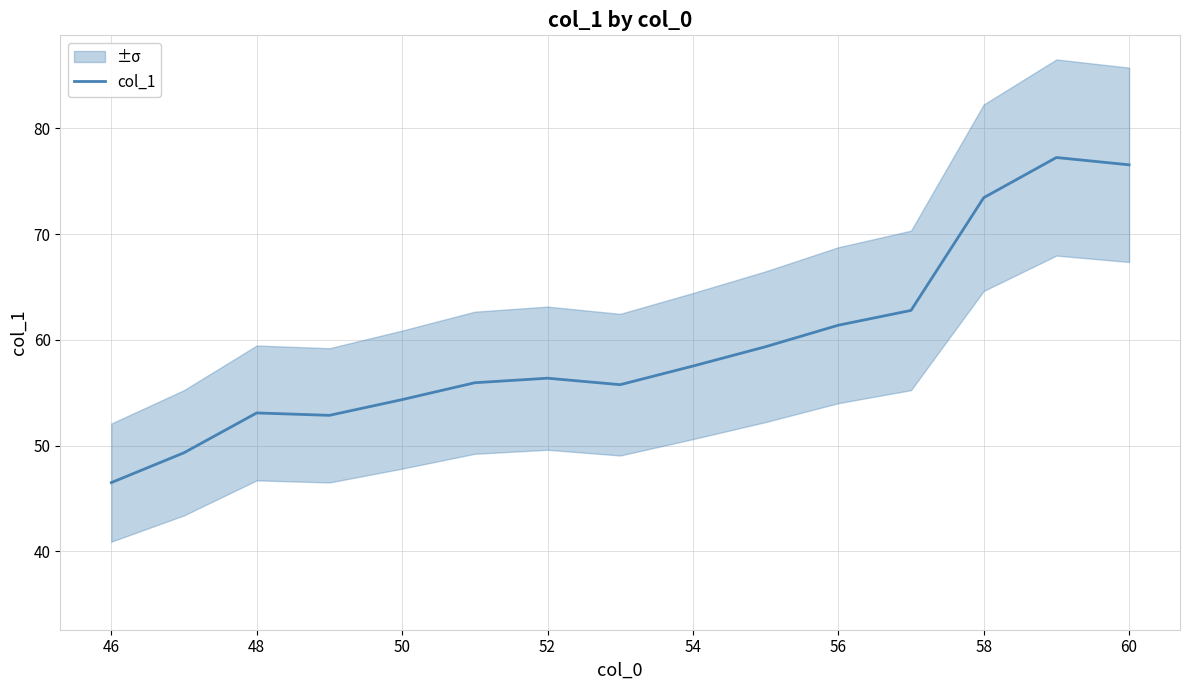

What is the difference between the maximum and minimum values?

30.7